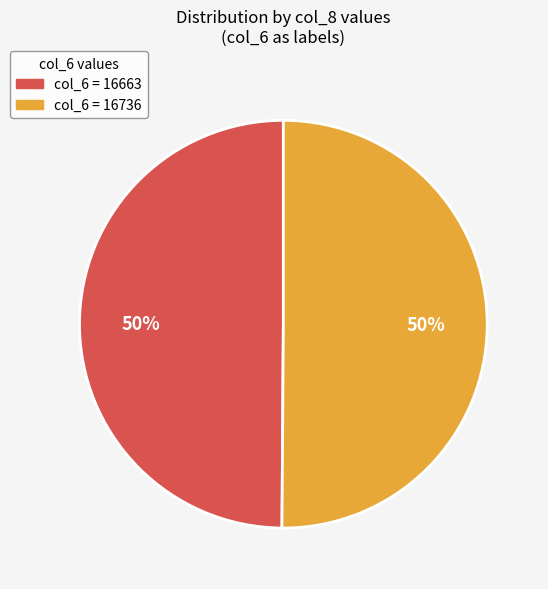

To the nearest percent, what is the average slice percentage?

50%